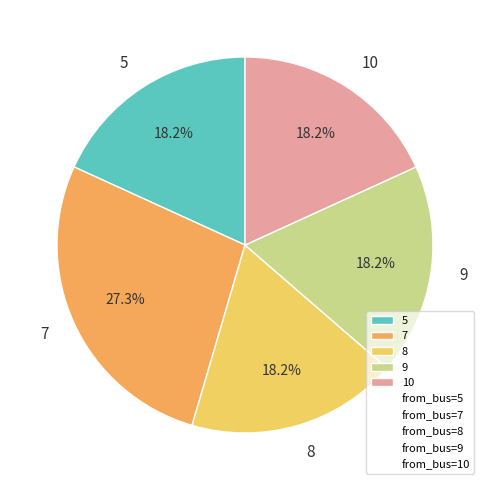

How many slices are in this pie chart?

5